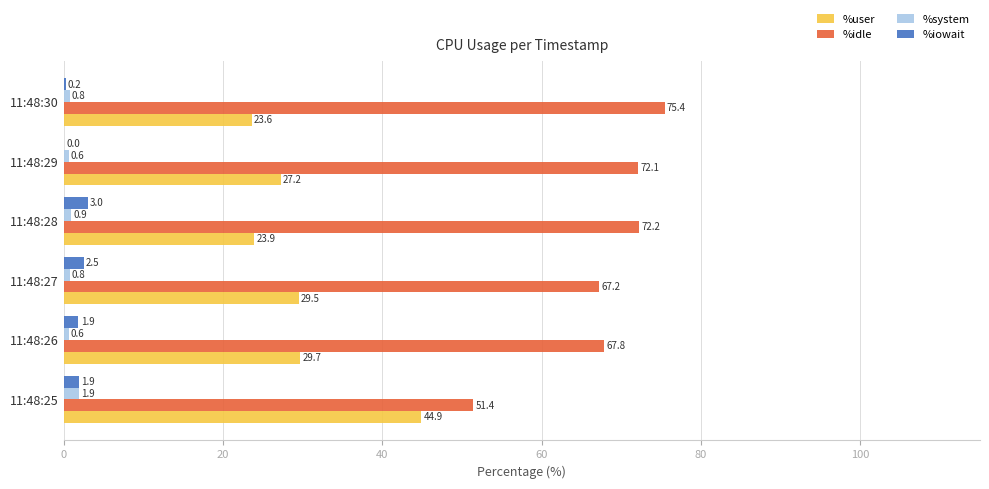

How many data points in %user are above 29?

3